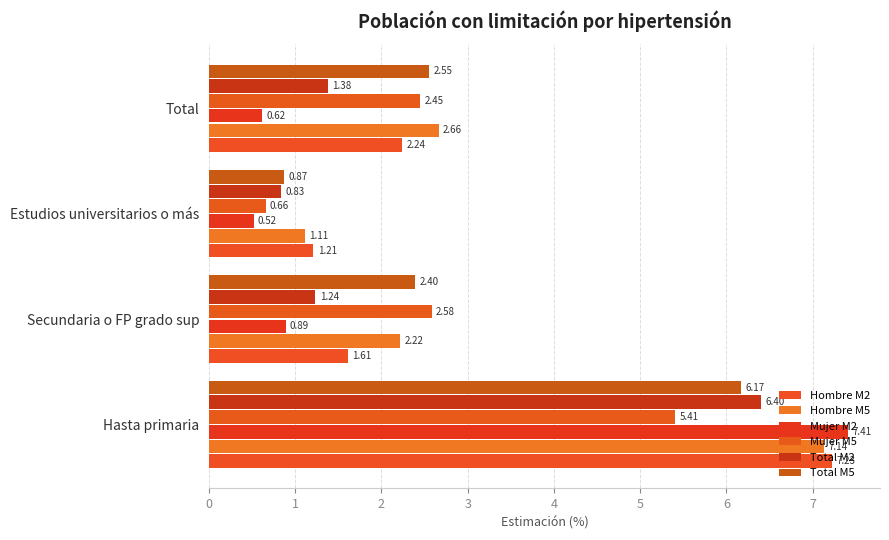

What is the difference between the second highest and second lowest values in the Total M2 series?

0.1